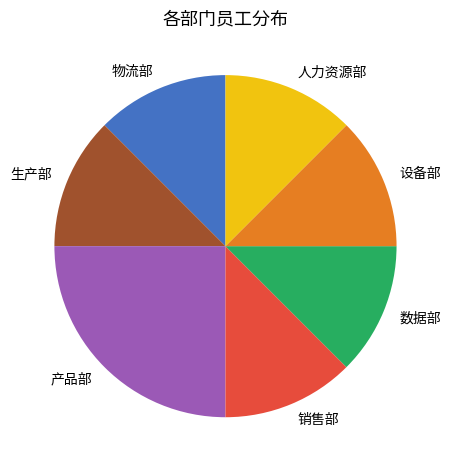

Does 生产部 account for over 50% of the chart?

No